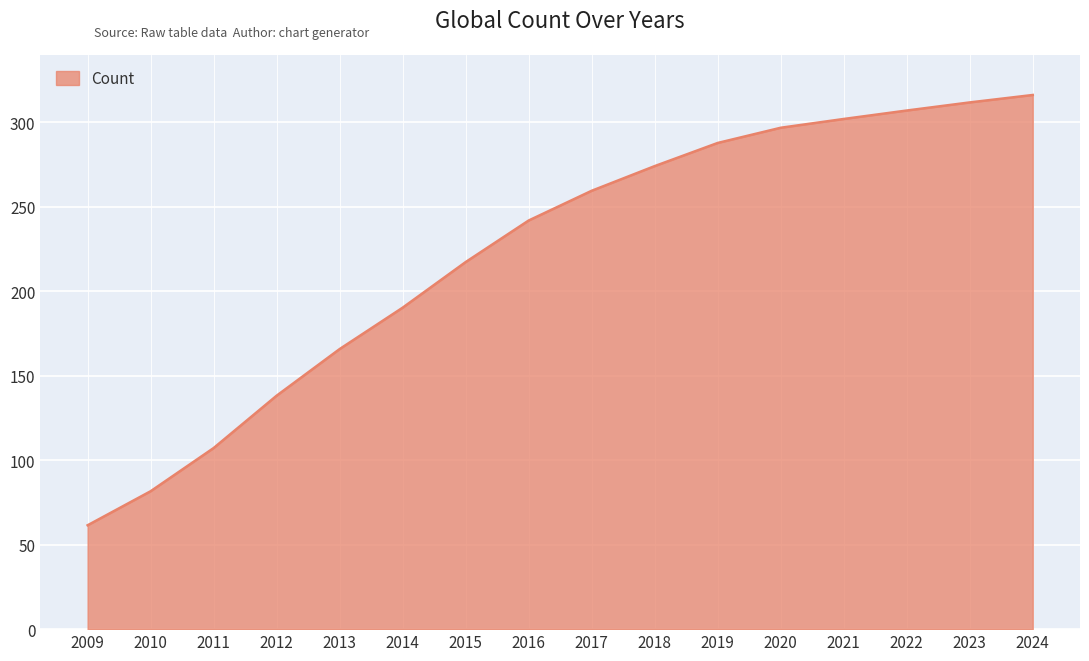

List the labels in order of value, largest first.

2024, 2023, 2022, 2021, 2020, 2019, 2018, 2017, 2016, 2015, 2014, 2013, 2012, 2011, 2010, 2009